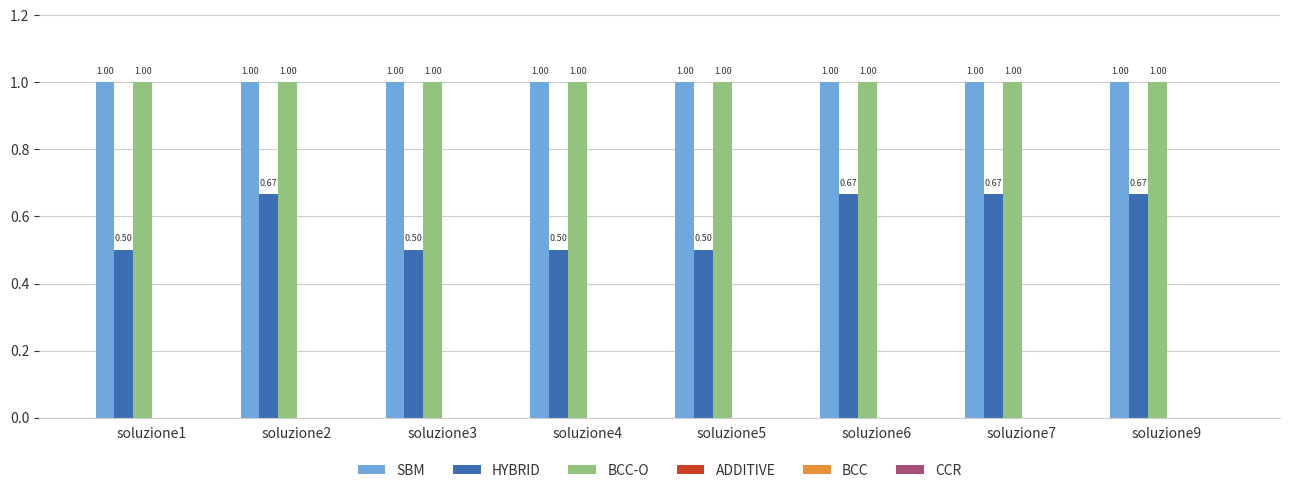

True or false: BCC-O has a value of 1.0 at soluzione1.

True